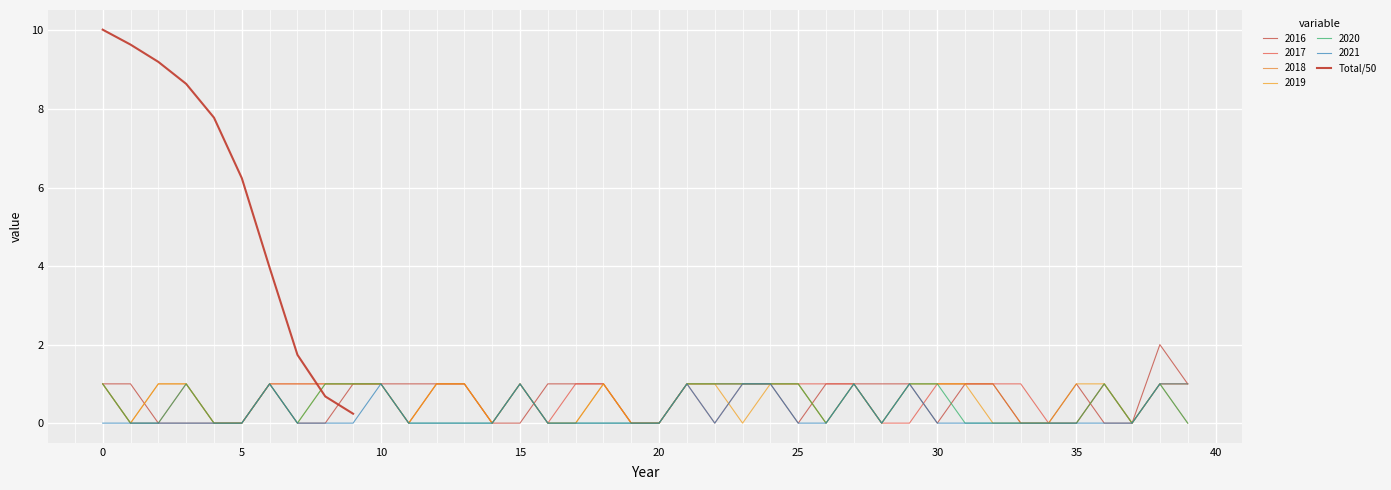

What is the average value?

5.8